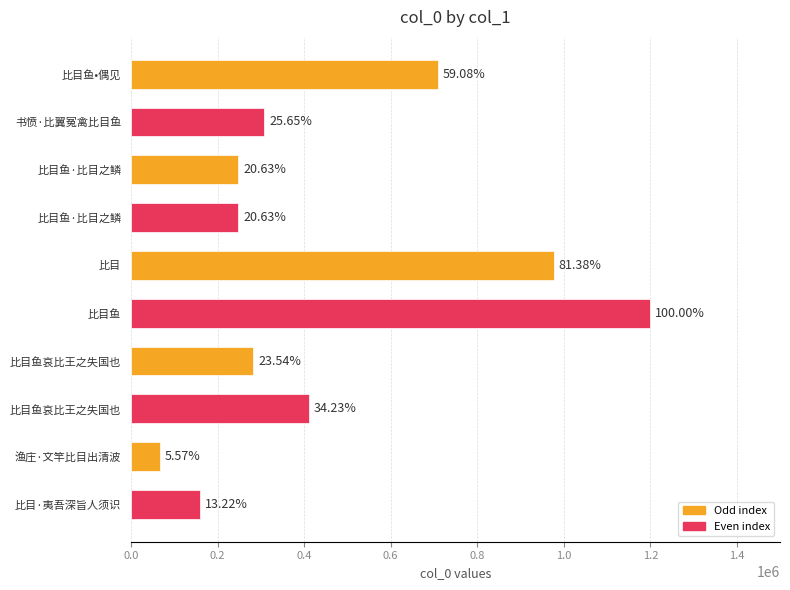

Which category has the highest value across all series?

比目鱼